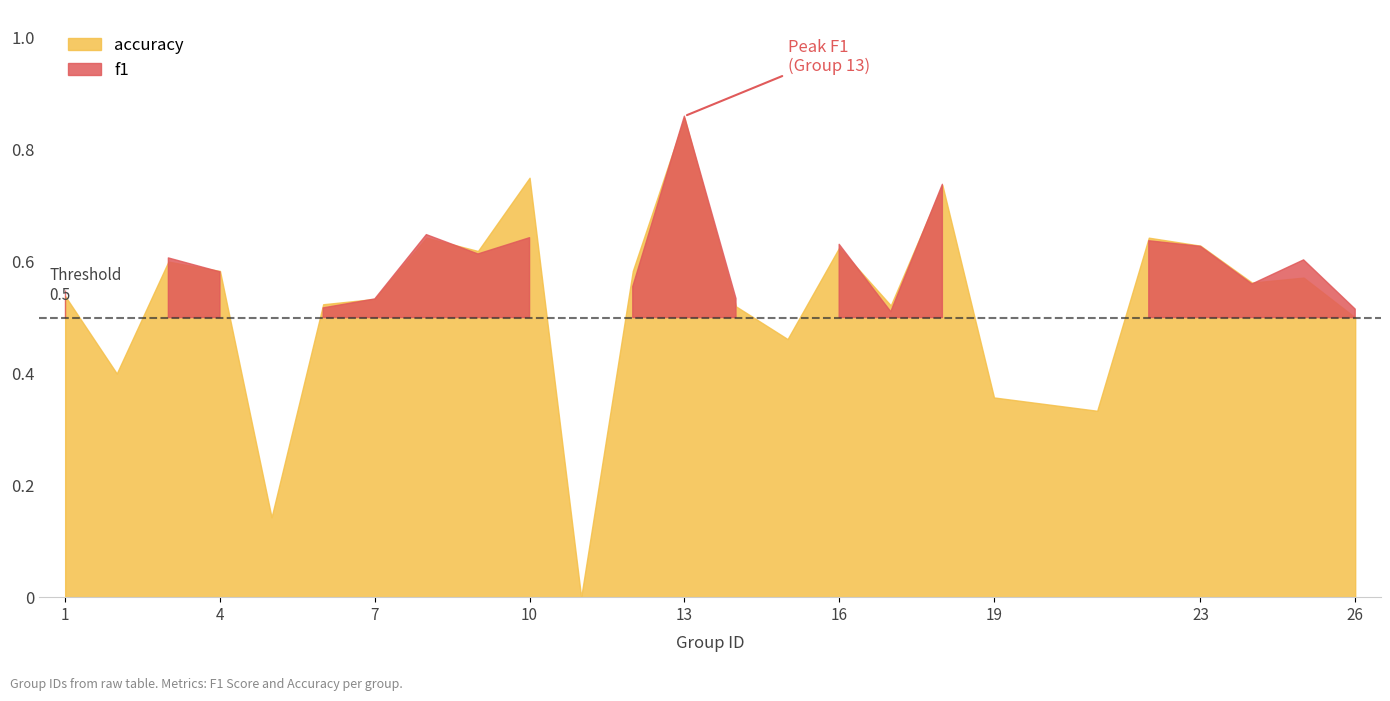

What is the greatest value displayed?

0.9